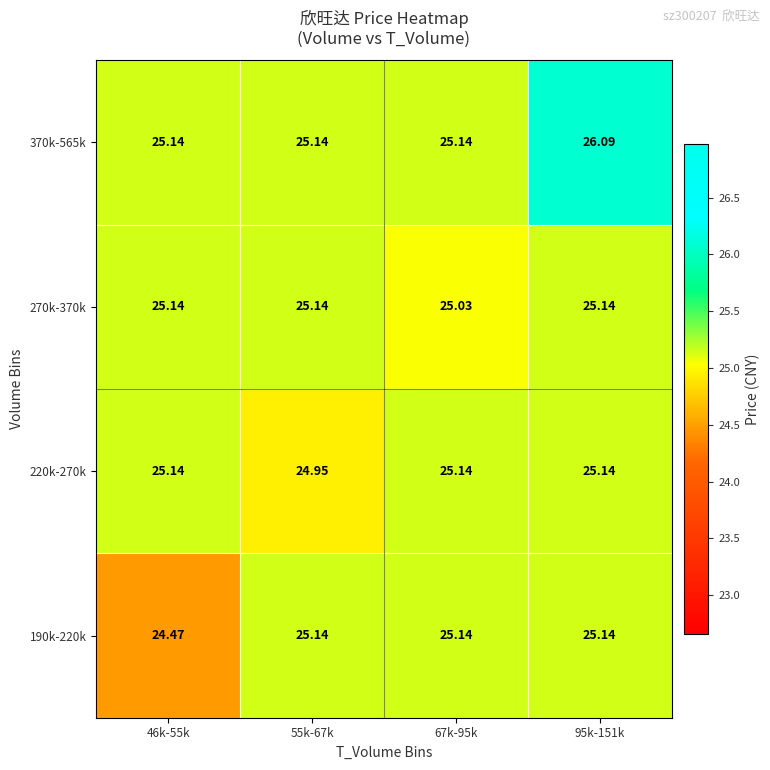

What is the difference between the highest and lowest values at 67k-95k?

0.1